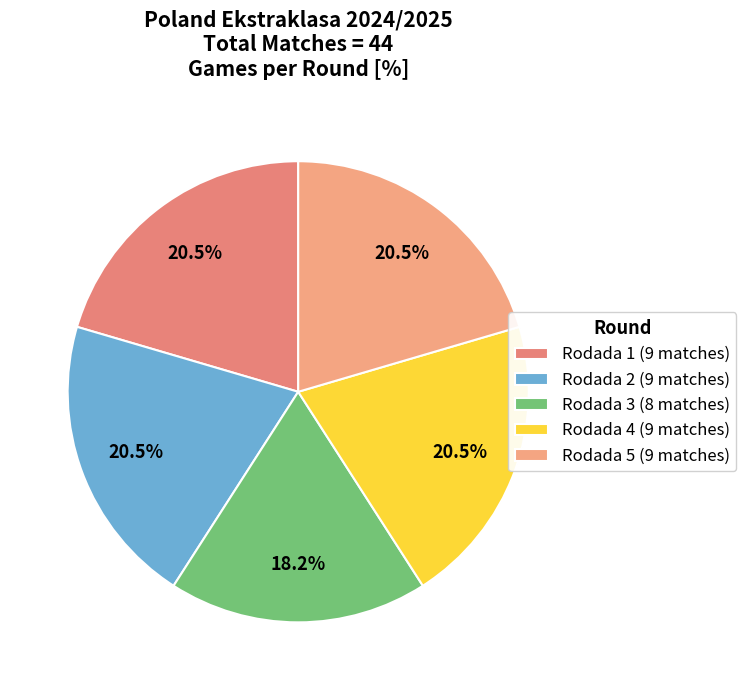

Count the number of slices in the pie.

5